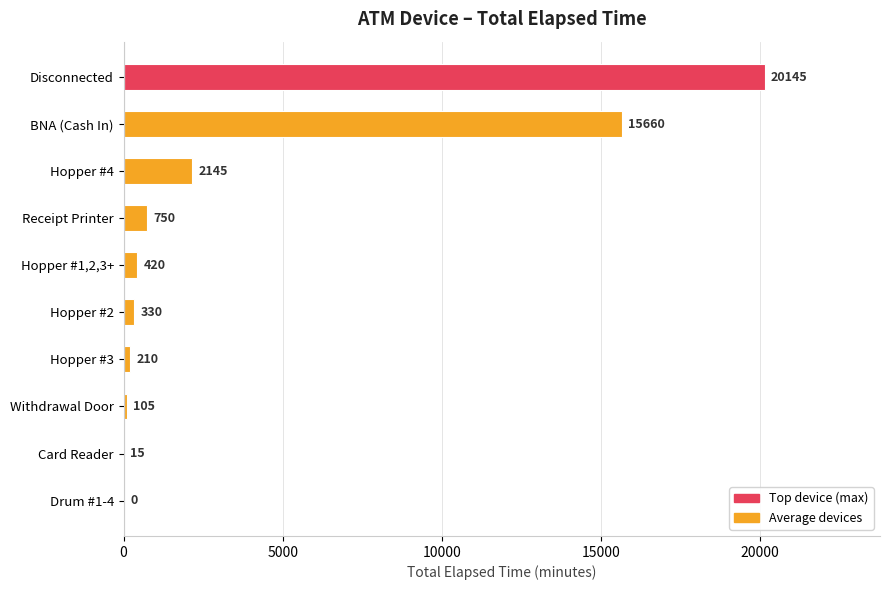

Between Hopper #4 and Withdrawal Door, which is larger?

Hopper #4